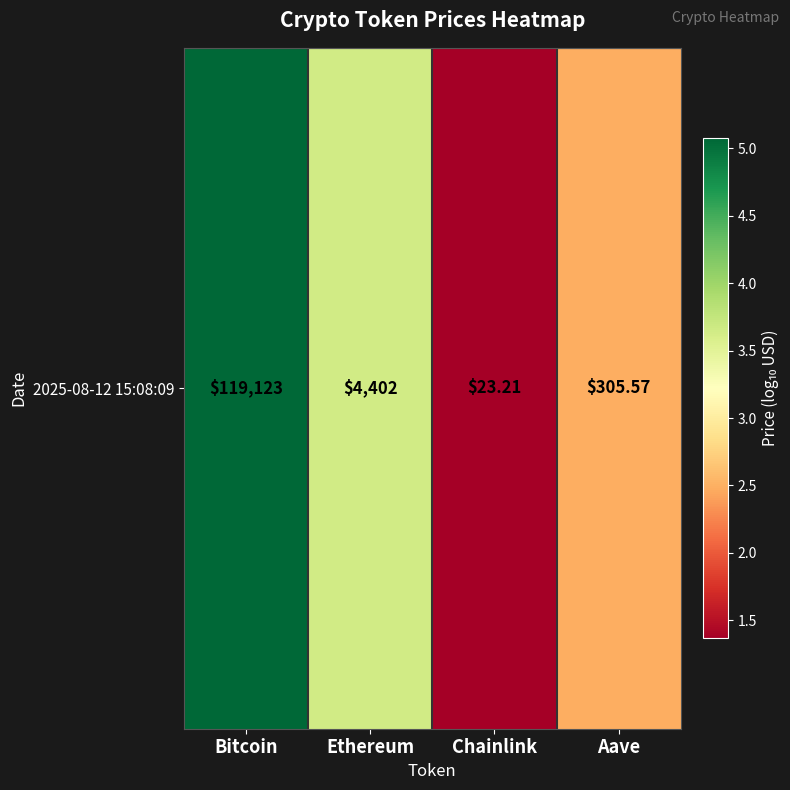

Which has a higher value, Ethereum or Aave?

Ethereum